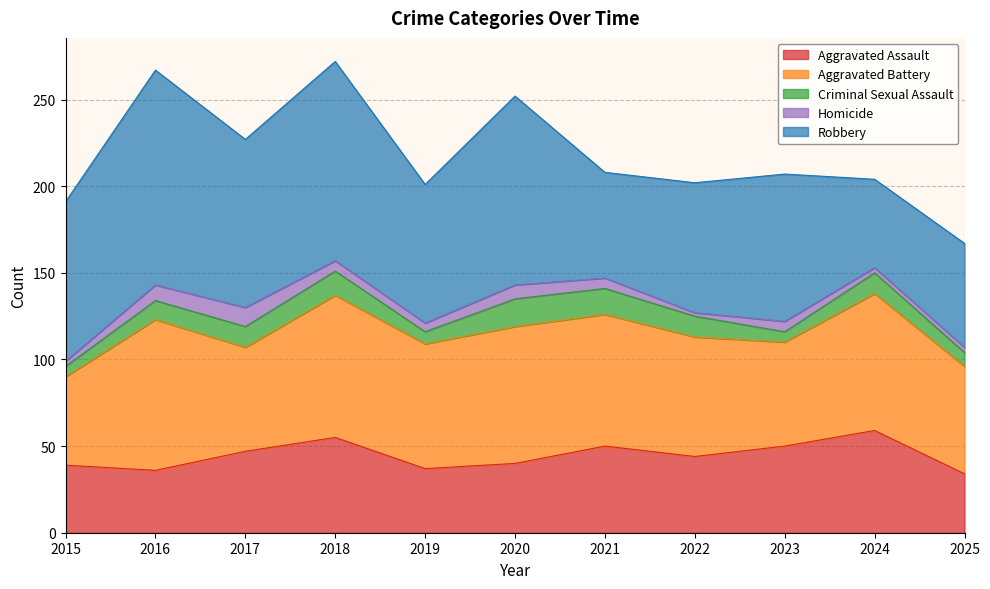

Read the Aggravated Battery value at 2018, to the nearest 5.

80